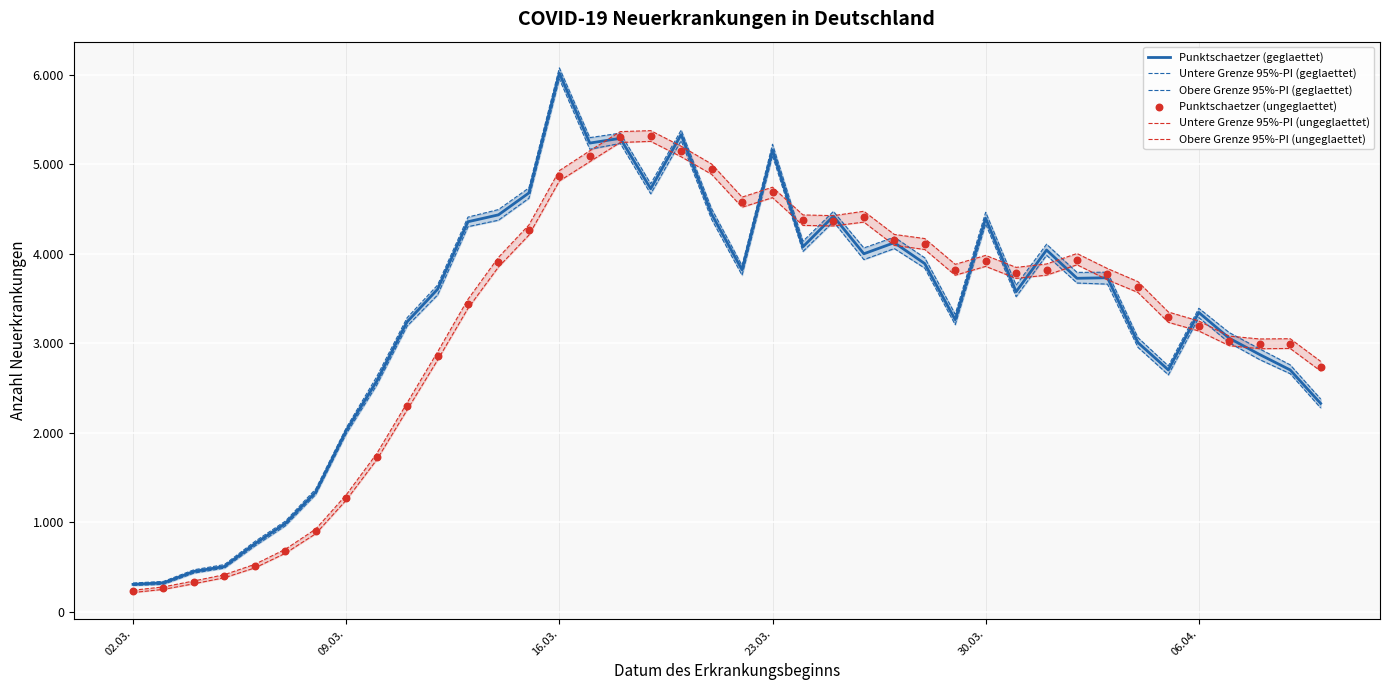

At which category is the sum across all series the highest?

16.03.